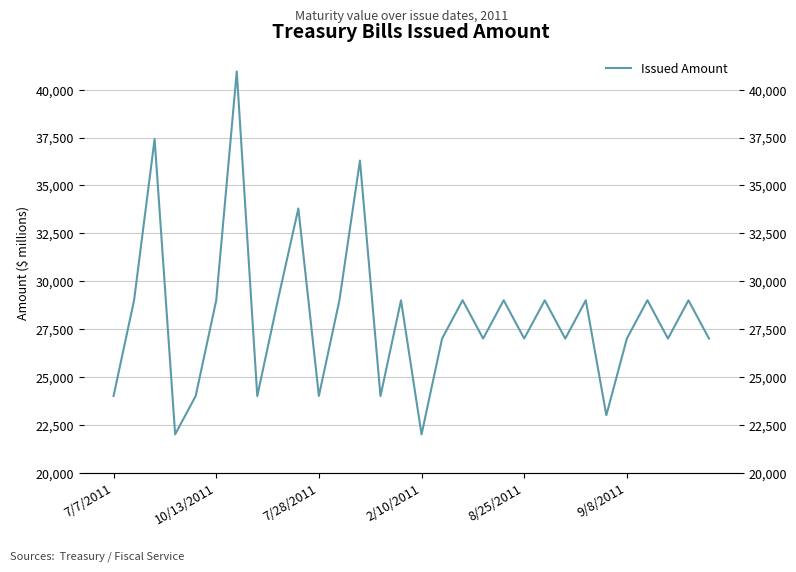

What is the difference between the second highest and minimum values?

15429.5